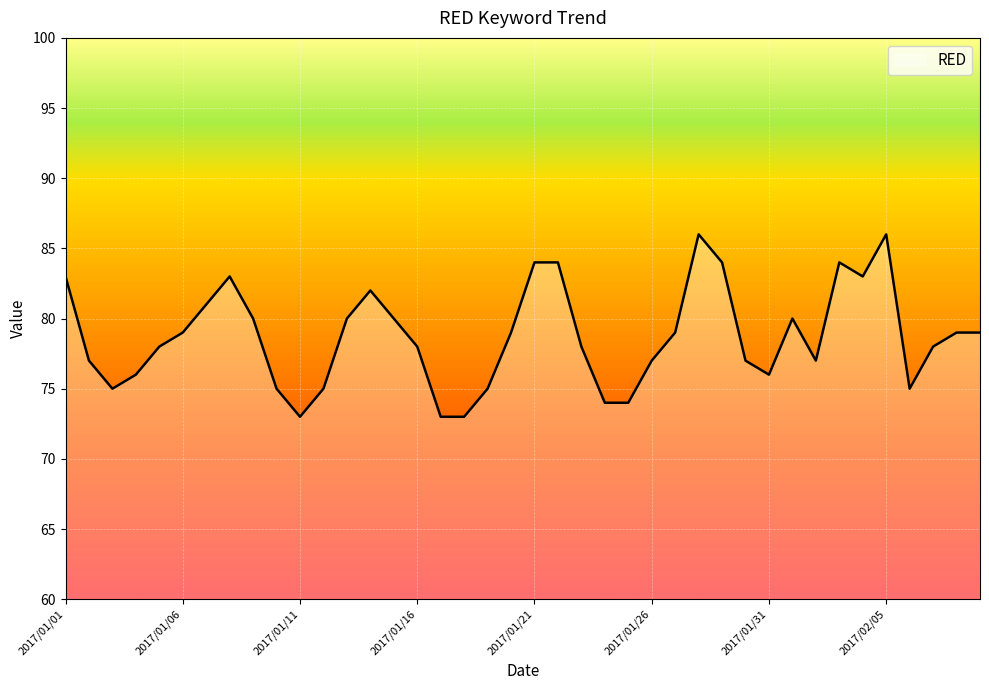

What is the difference between the maximum and minimum values?

13